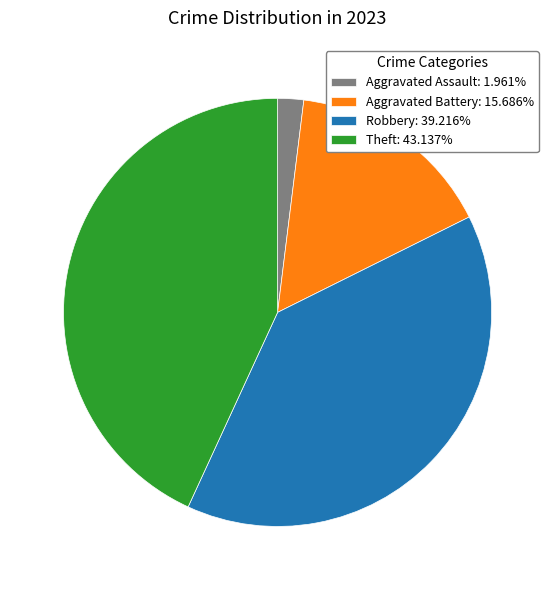

Do Aggravated Assault: 1.961% and Aggravated Battery: 15.686% together represent more than half of the pie?

No